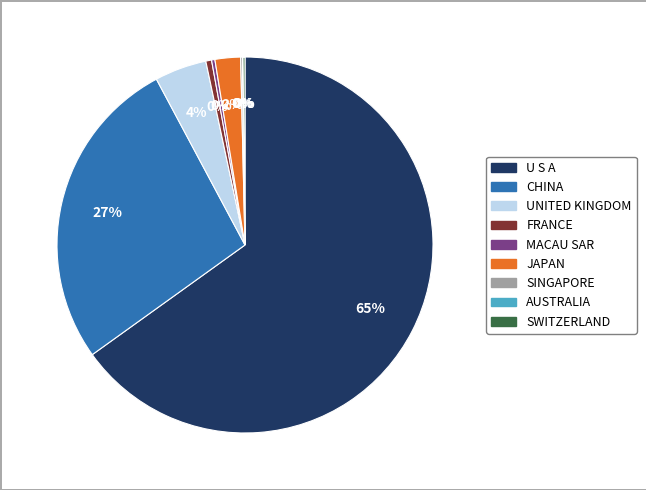

Which slice is the largest?

U S A